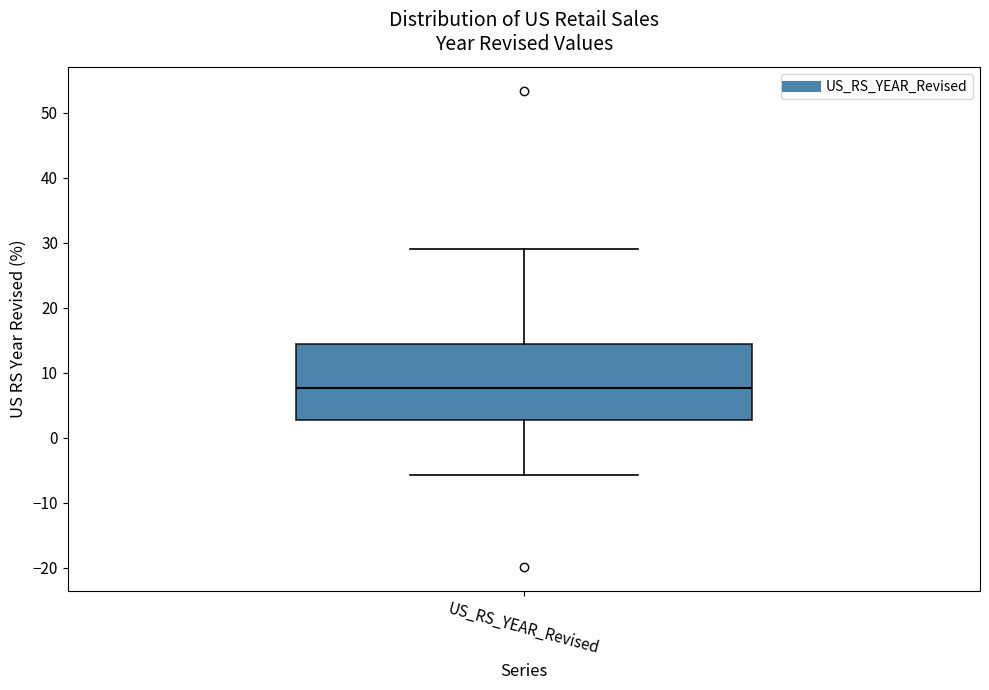

Transcribe this box plot: give where the median line is, the range the box spans, and where the two whiskers end, as read against the y-axis. The values are not printed on the chart, so give them approximately, as read against the axis.

median 8, box 3 to 14, whiskers -6 to 29